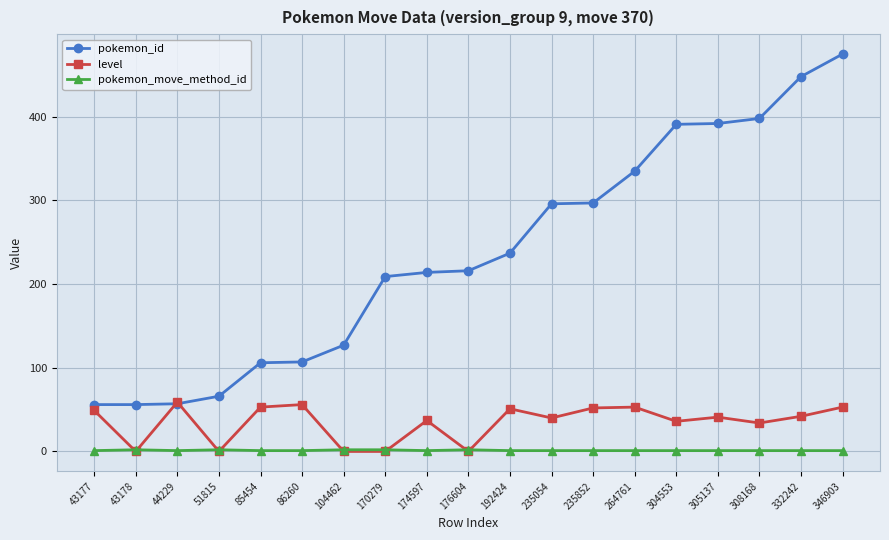

What is the greatest value displayed?

475